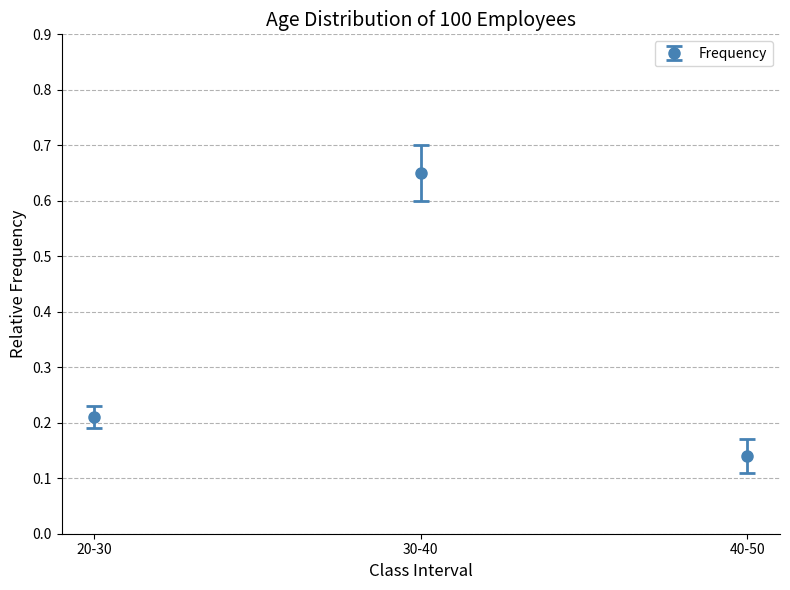

At which category does the chart reach its minimum across all series?

40-50